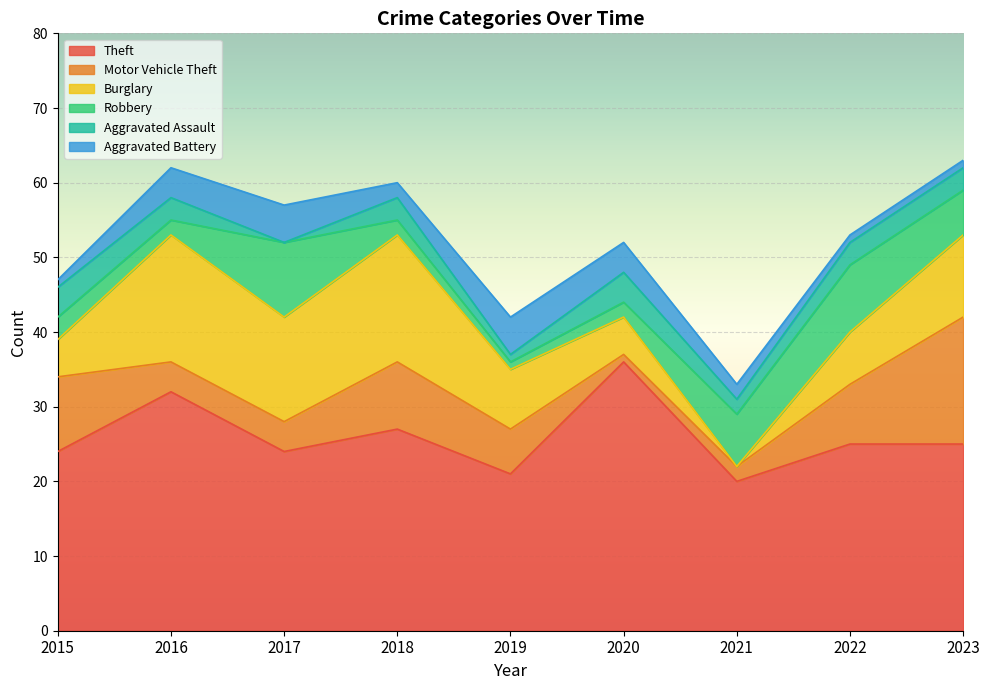

The value of Robbery at 2021 is 12. True or false?

False